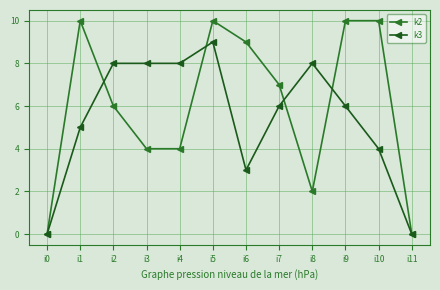

What value does the k3 series have at i10?

4